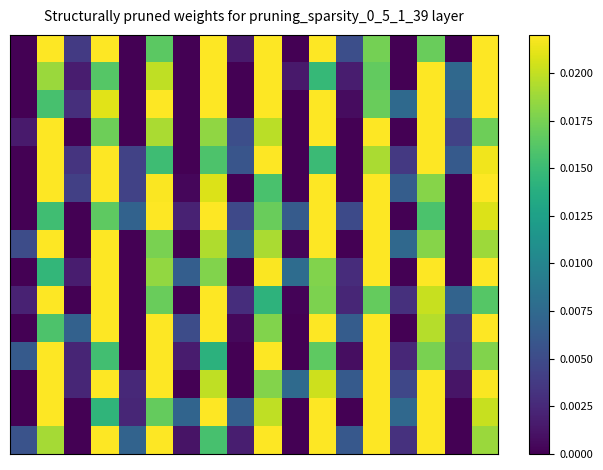

Count the number of data series in this chart.

15